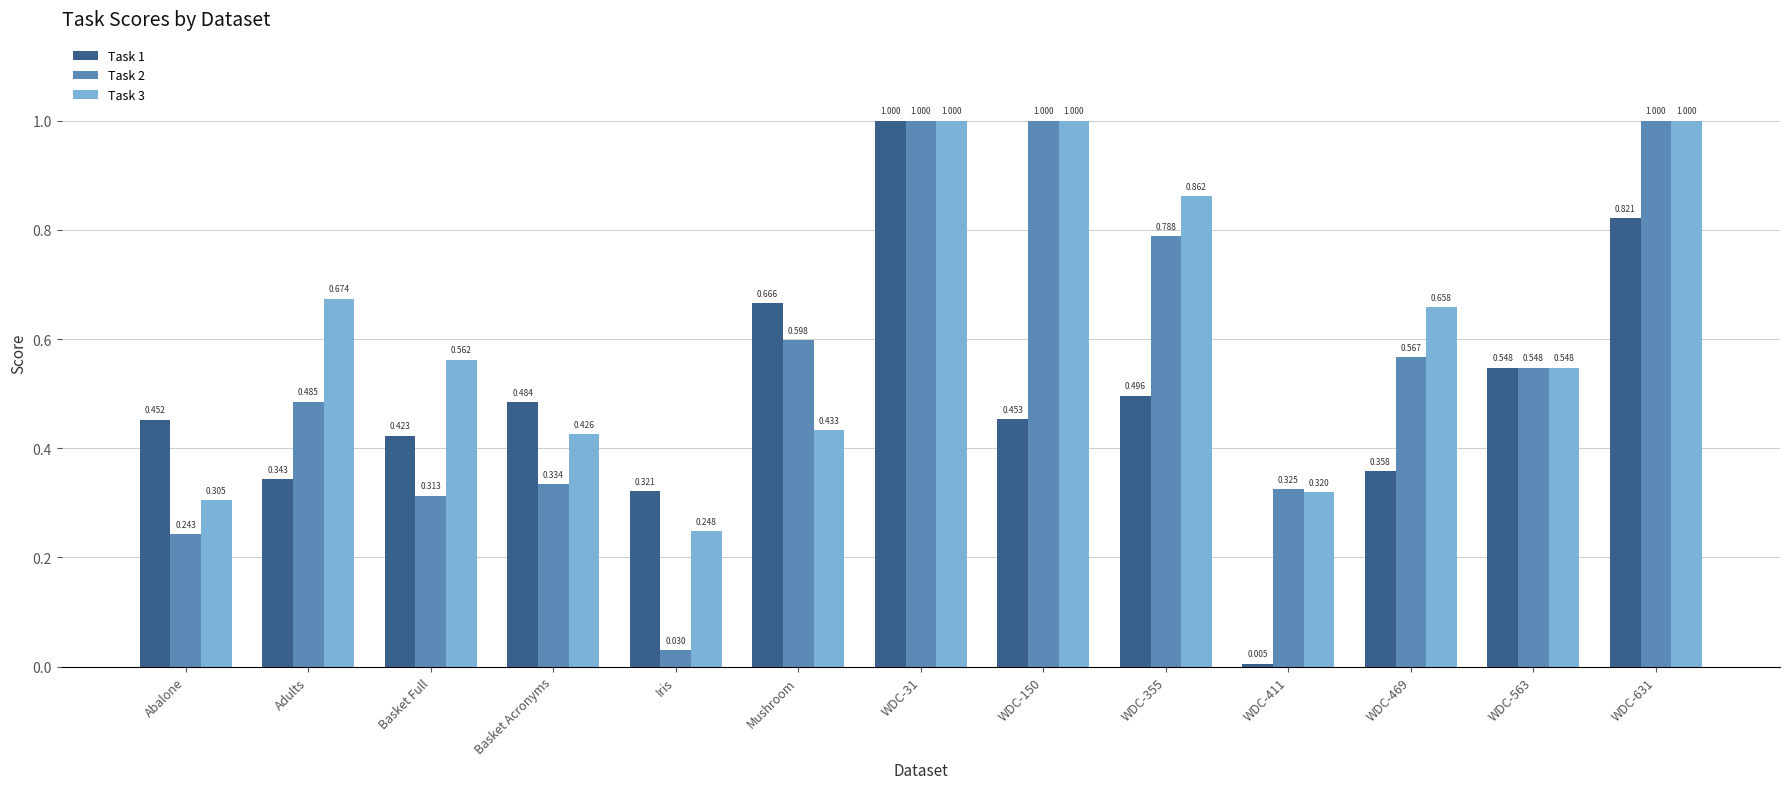

Is the value of Task 3 at Iris greater than the value of Task 1 at Abalone?

No